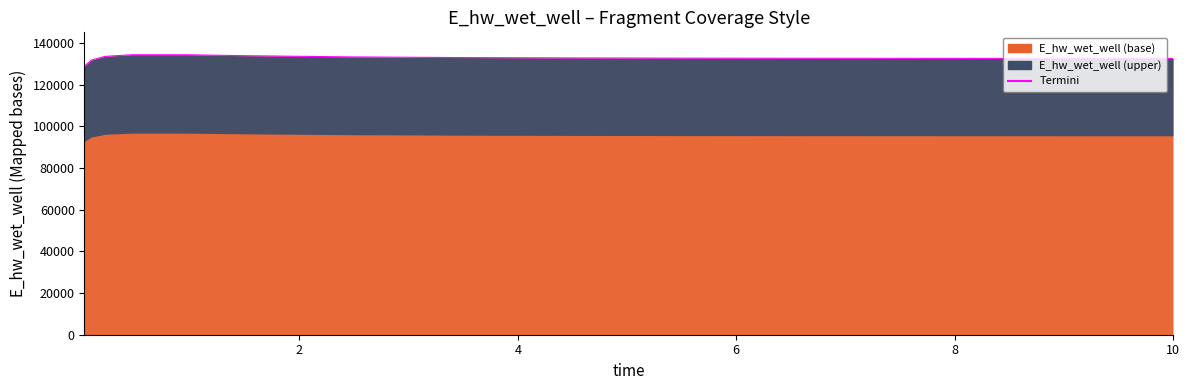

At which label does the data first exceed 132830?

0.21875